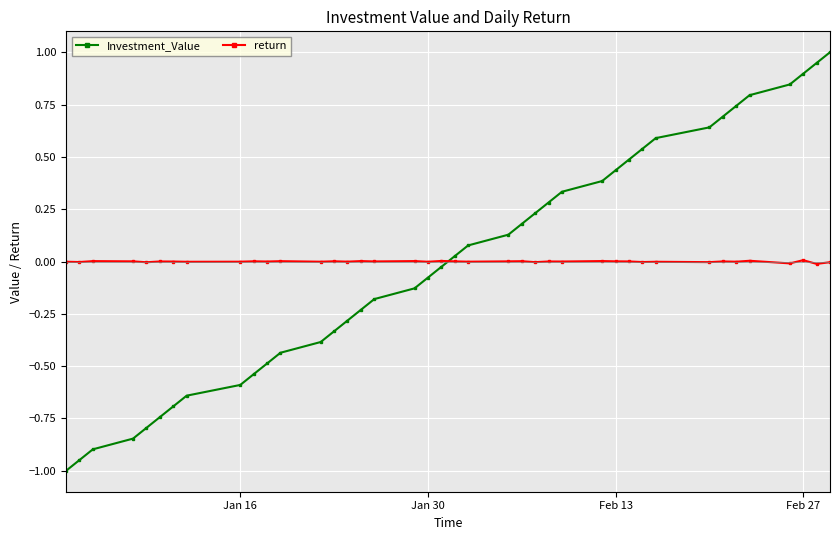

List the series in order of their peak value, lowest first.

return, Investment_Value